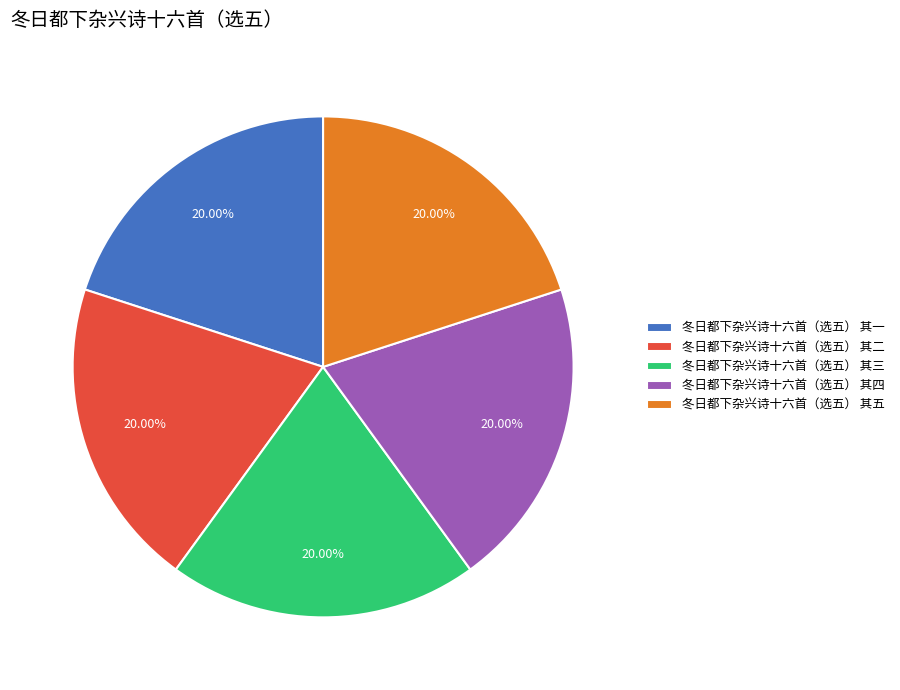

How many slices are in this pie chart?

5